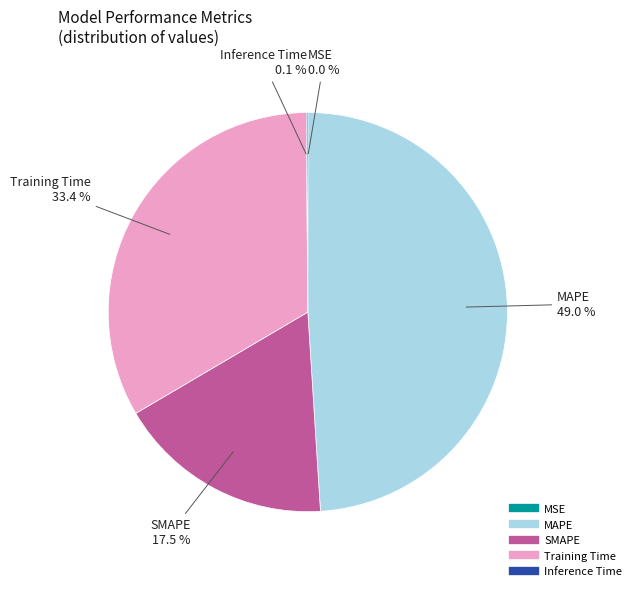

Which category has the biggest portion of the pie?

MAPE